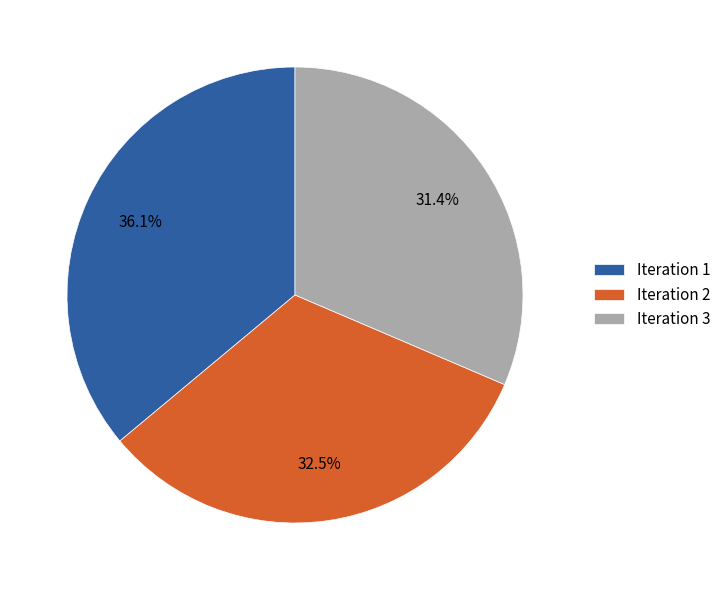

Is there a majority slice in this chart?

No